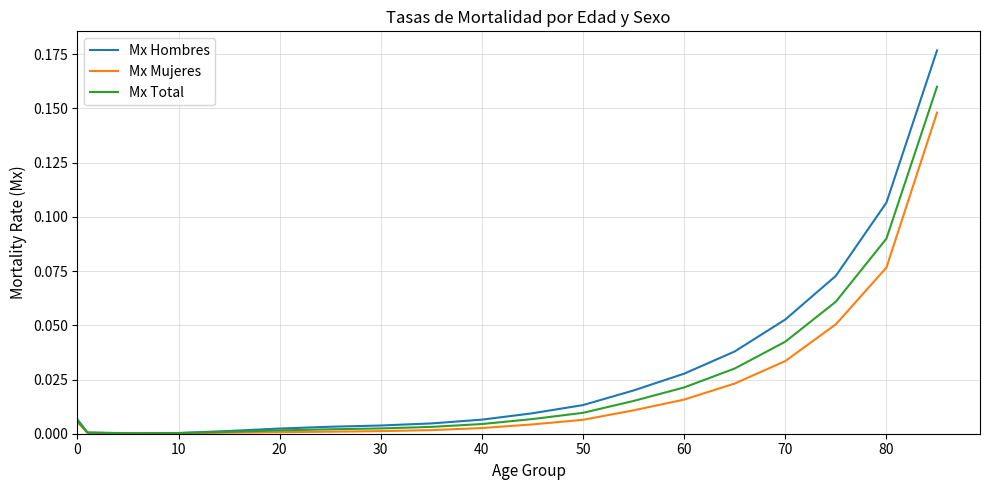

Which series has the largest range (max minus min)?

Mx Hombres